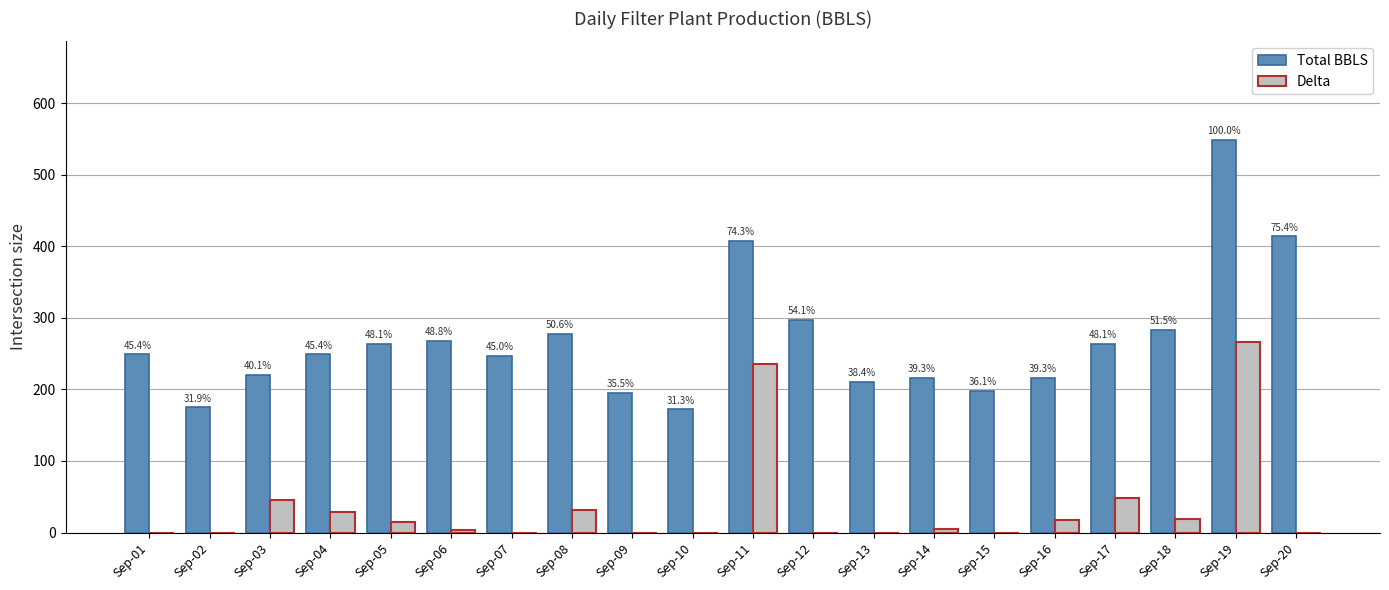

Does the chart contain any negative values?

Yes